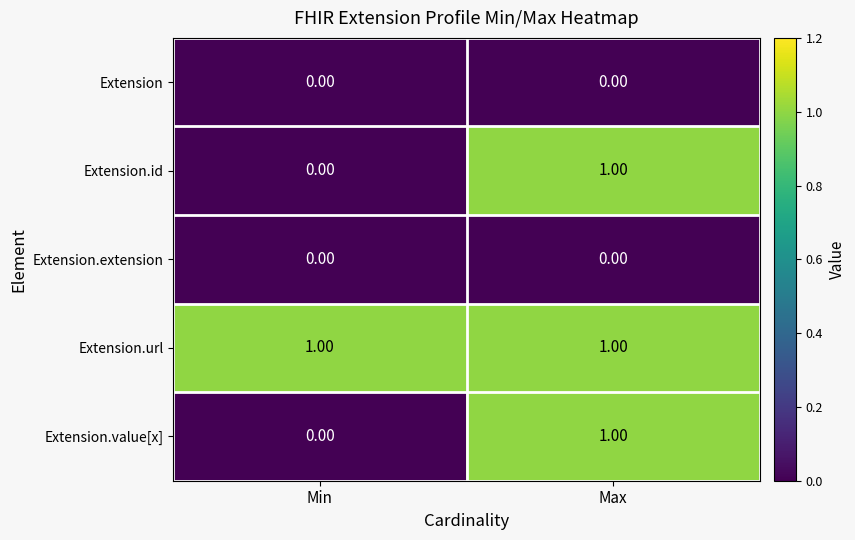

At which category is the sum across all series the highest?

Max